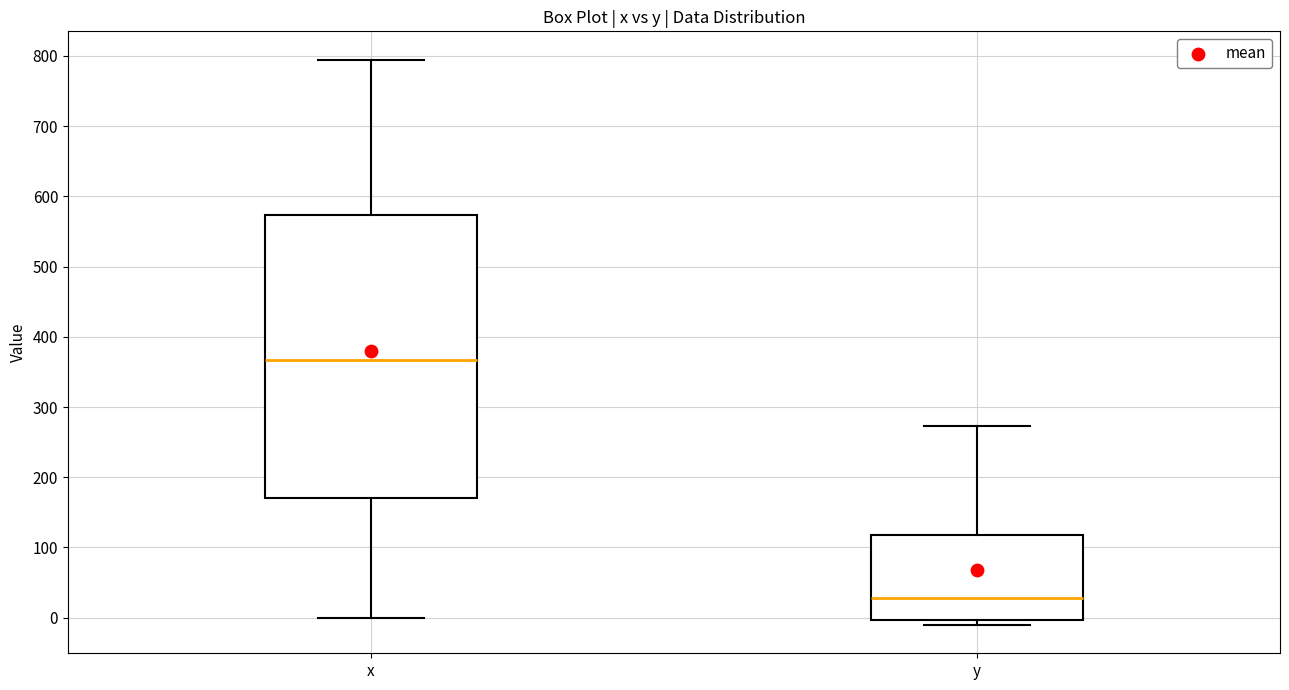

Reading left to right, read every box against the y-axis: the position of its median line, the range the box covers, and the ends of its whiskers. The values are not printed on the chart, so give them approximately, as read against the axis.

x: median 370, box 170 to 570, whiskers 0 to 790
y: median 30, box 0 to 120, whiskers -10 to 270